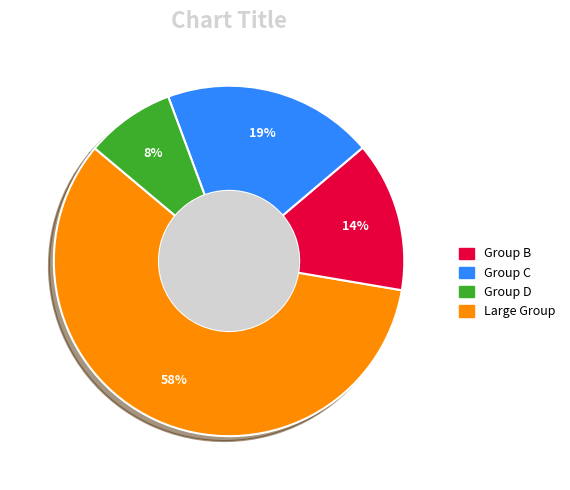

To the nearest percent, what is the average slice percentage?

25%